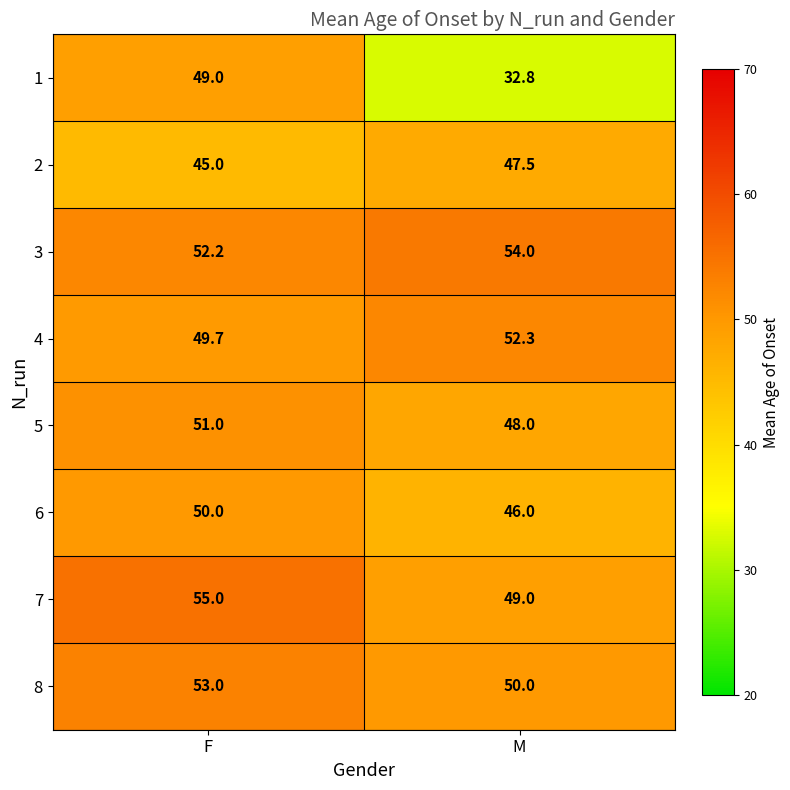

How many series are shown in this chart?

8